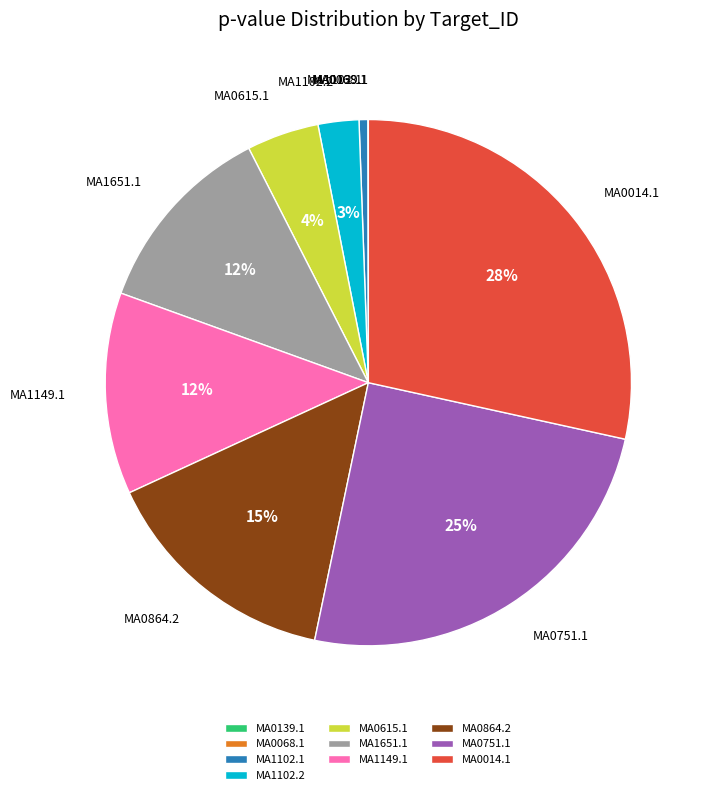

To the nearest percent, what percentage of the pie is MA0615.1?

4%